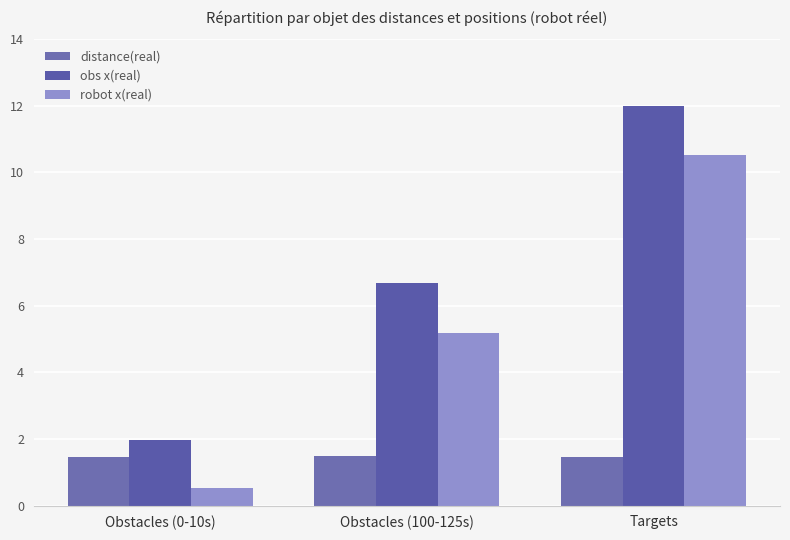

Which category has the lowest value in the robot x(real) series?

Obstacles (0-10s)